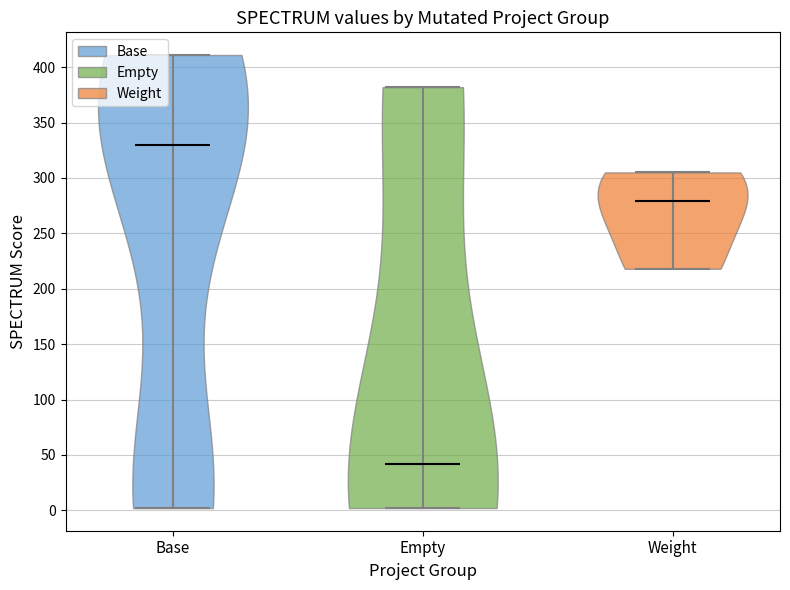

Which violin has the lowest median line?

Empty